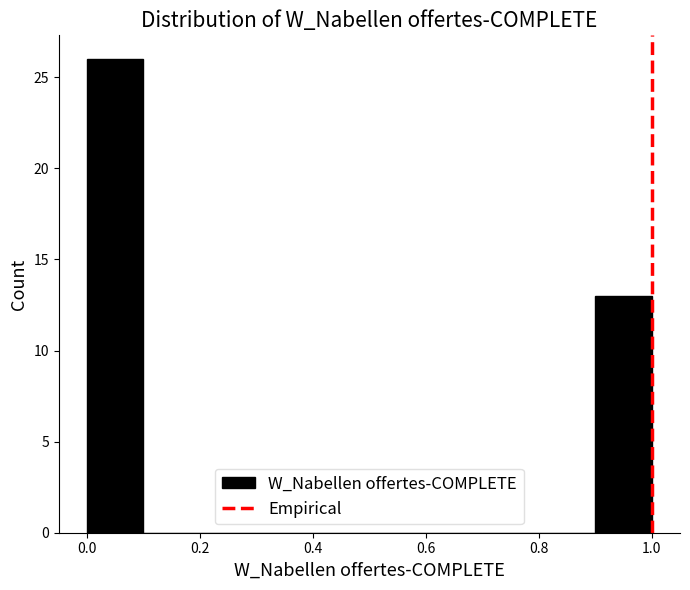

Over which range of the x-axis is the bar tallest?

0.0 to 0.1